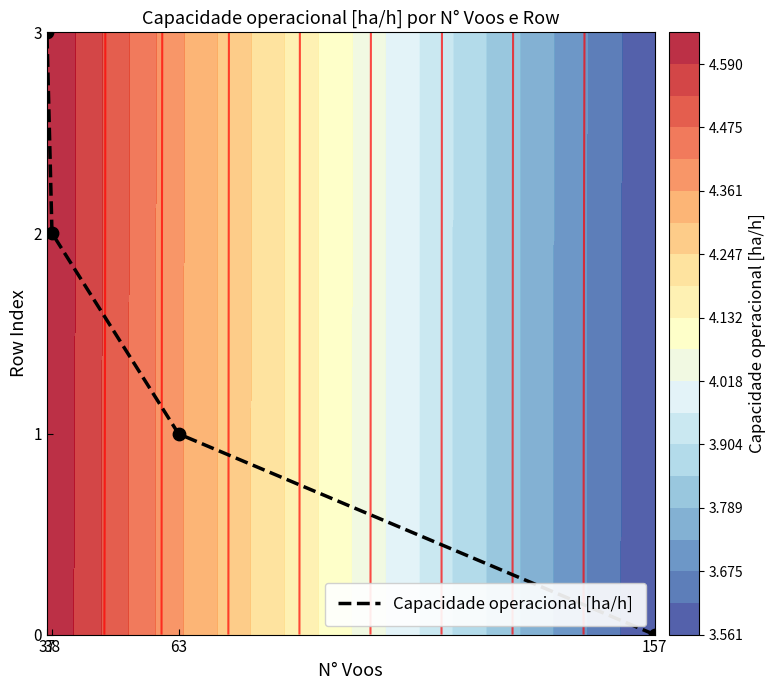

True or false: the data shows 1 at 63.

True